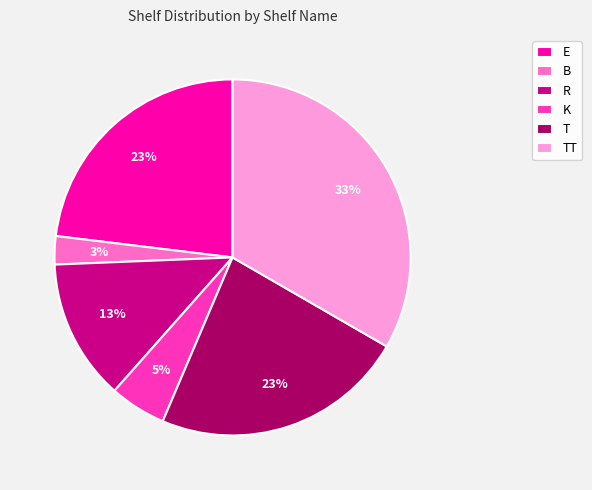

True or false: E accounts for 13% of the total.

False